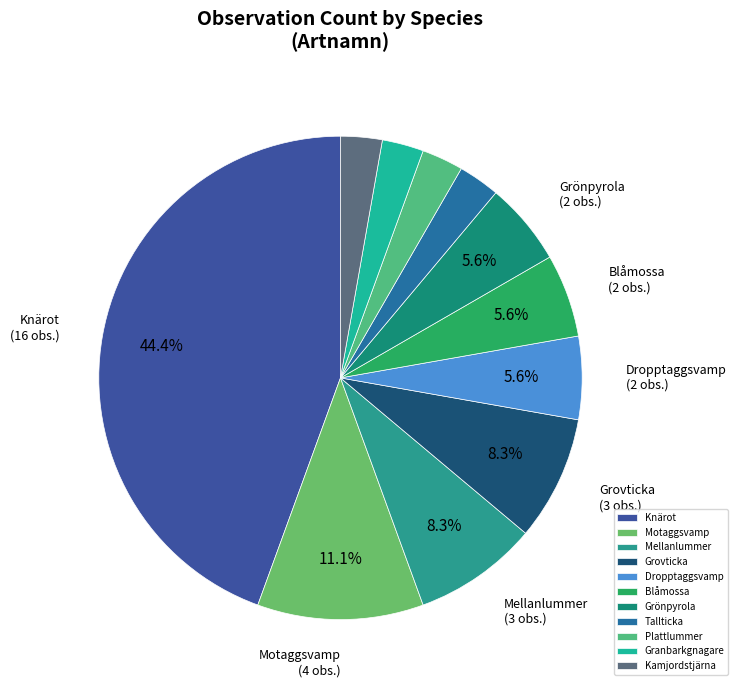

What is the change in value from Knärot to Blåmossa?

-14